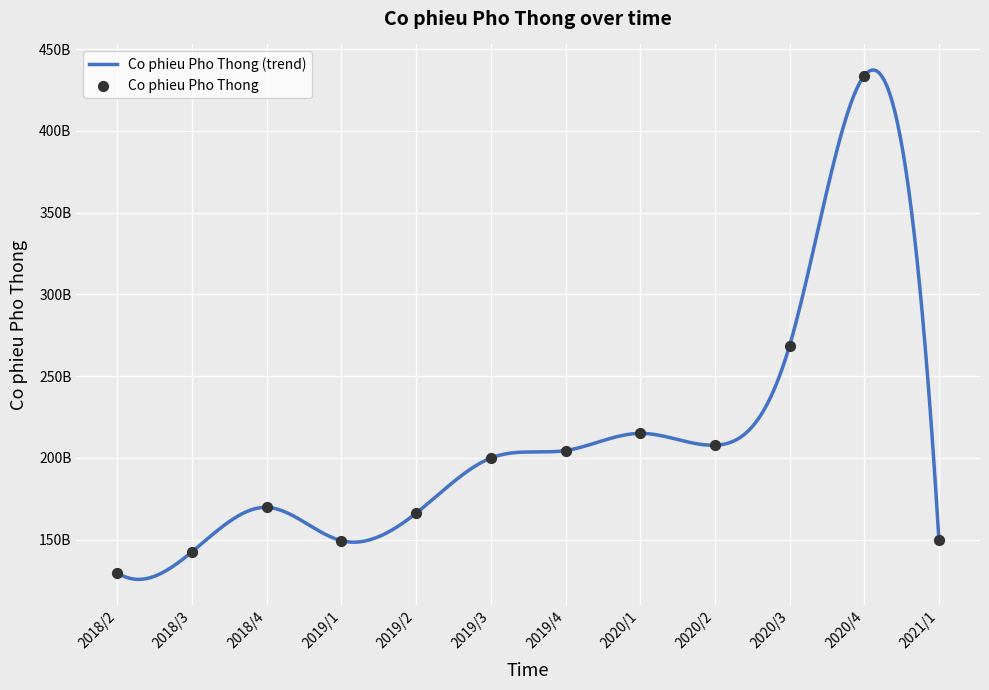

Between 2021/1 and 2018/4, which is larger?

2018/4